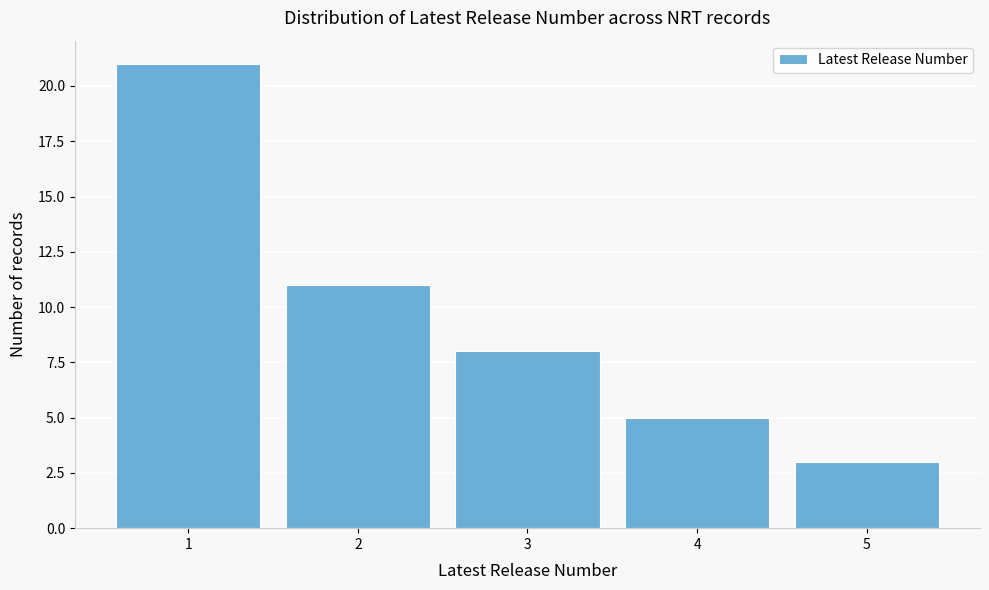

What is the height of the bar covering 1.5 to 2.5 on the x-axis? The values are not printed on the chart, so give them approximately, as read against the axis.

11